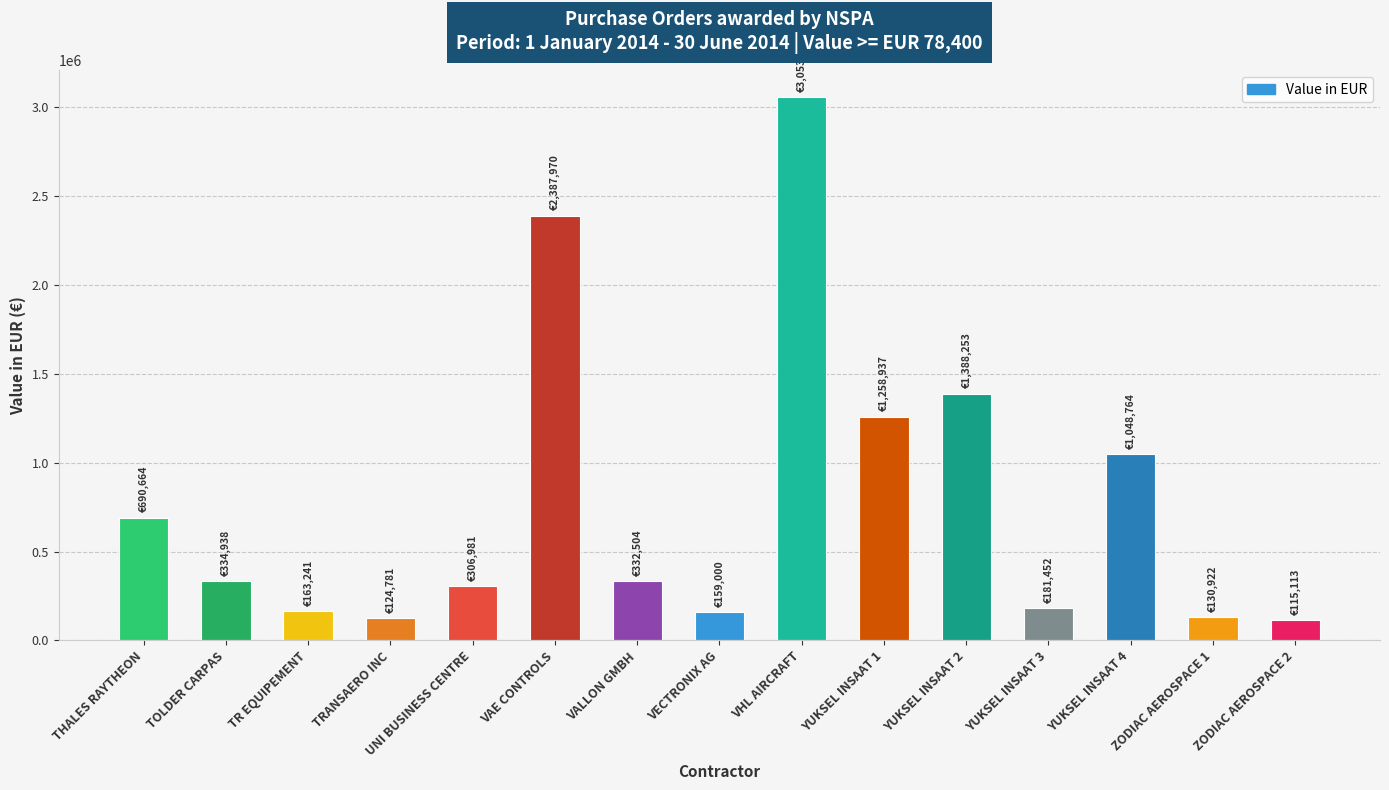

The value at THALES RAYTHEON is 429928. True or false?

False